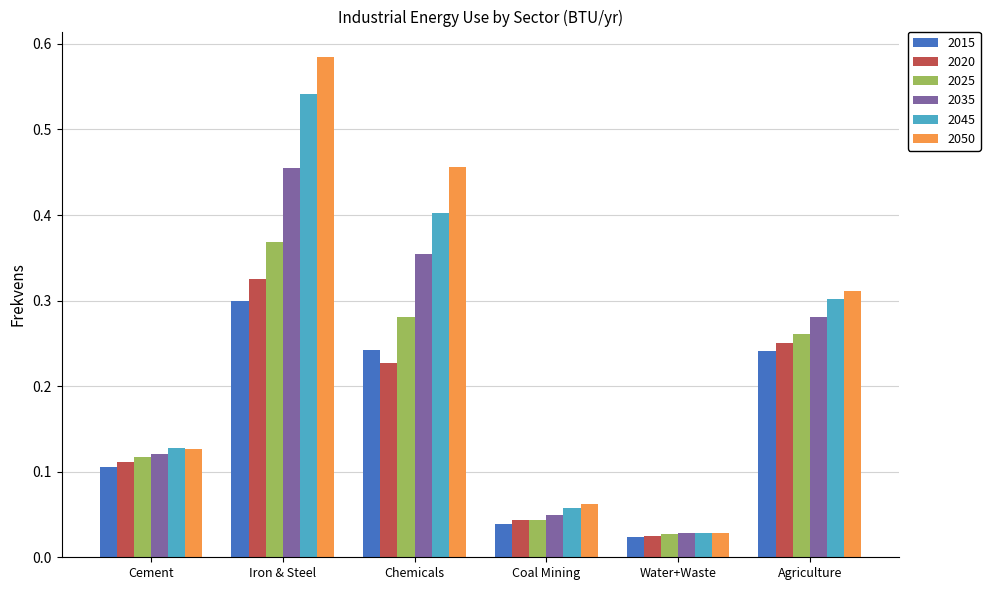

What is the sum of the 2045 values at Cement and Iron & Steel?

0.7